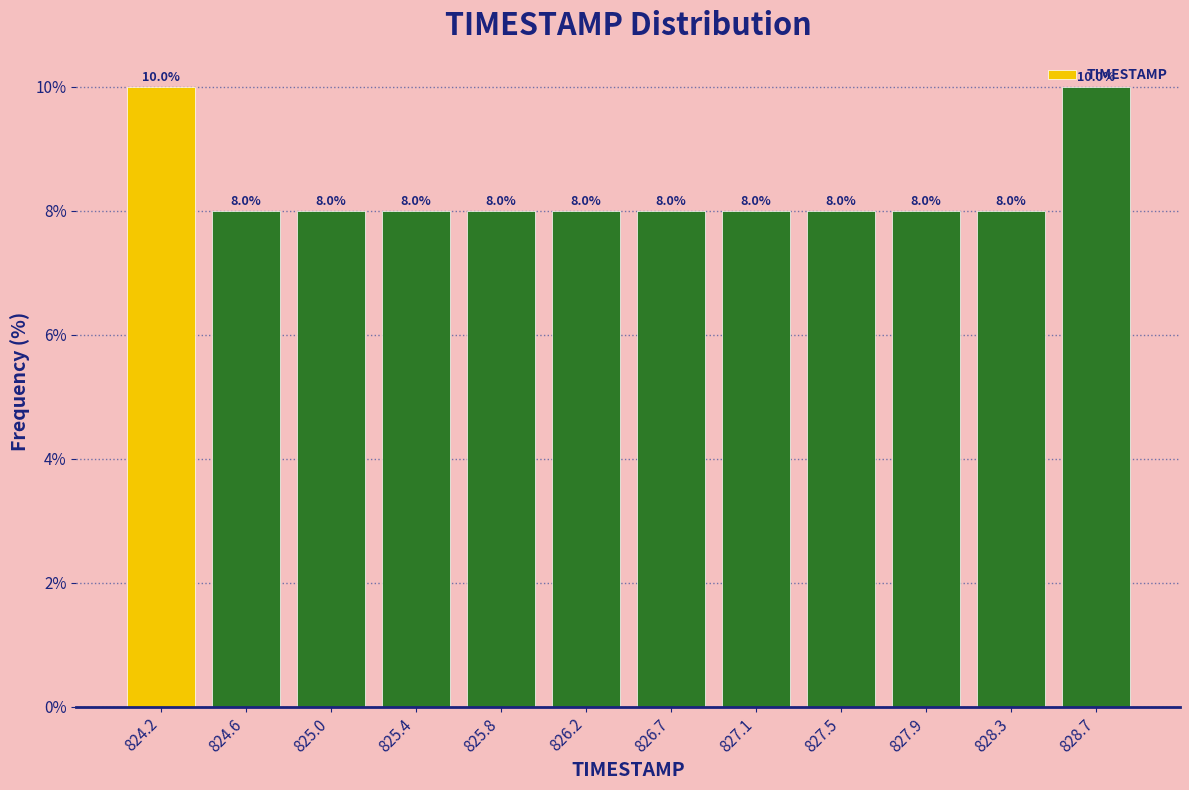

Reading left to right, transcribe this chart: for each bar, give the range it covers on the x-axis and its height. The bar edges are not printed on the chart, so give them approximately, as read against the axis.

824.00 to 824.40: 10.0
824.40 to 824.80: 8.0
824.80 to 825.25: 8.0
825.25 to 825.65: 8.0
825.65 to 826.05: 8.0
826.05 to 826.45: 8.0
826.45 to 826.85: 8.0
826.85 to 827.25: 8.0
827.25 to 827.70: 8.0
827.70 to 828.10: 8.0
828.10 to 828.50: 8.0
828.50 to 828.90: 10.0